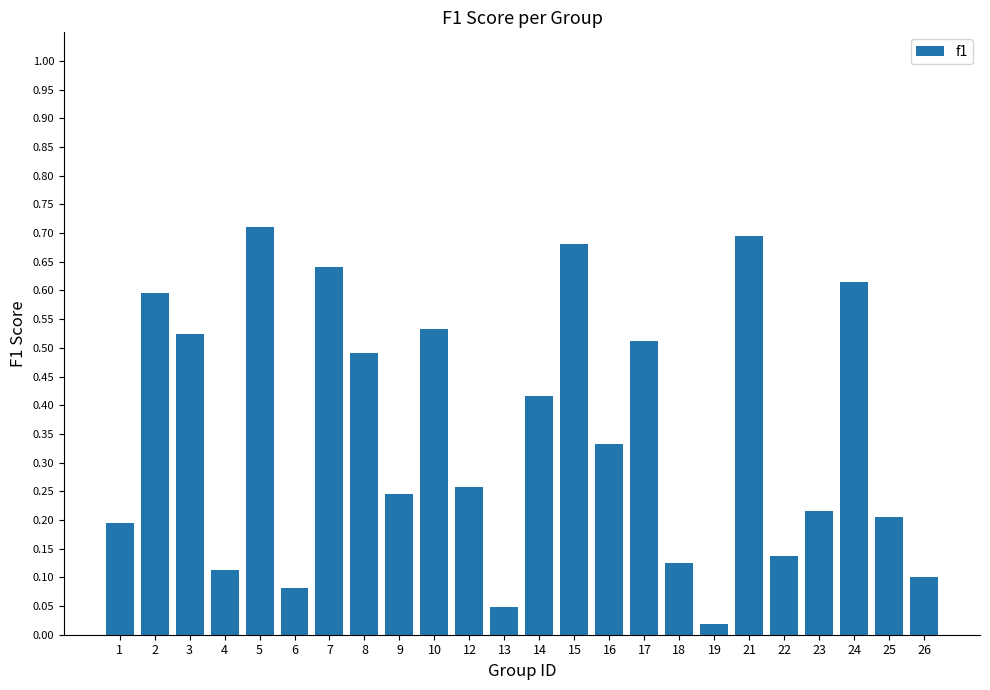

What is the sum of all values?

8.5